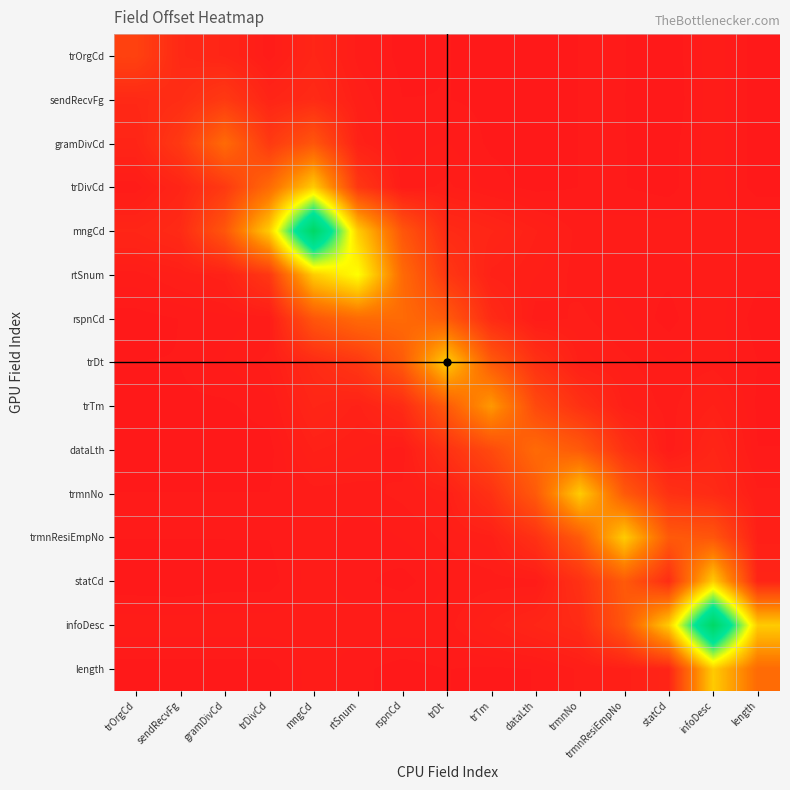

Rank the series at trmnResiEmpNo from lowest to highest value.

trOrgCd, sendRecvFg, gramDivCd, trDivCd, rtSnum, rspnCd, mngCd, trDt, trTm, length, dataLth, infoDesc, trmnNo, statCd, trmnResiEmpNo